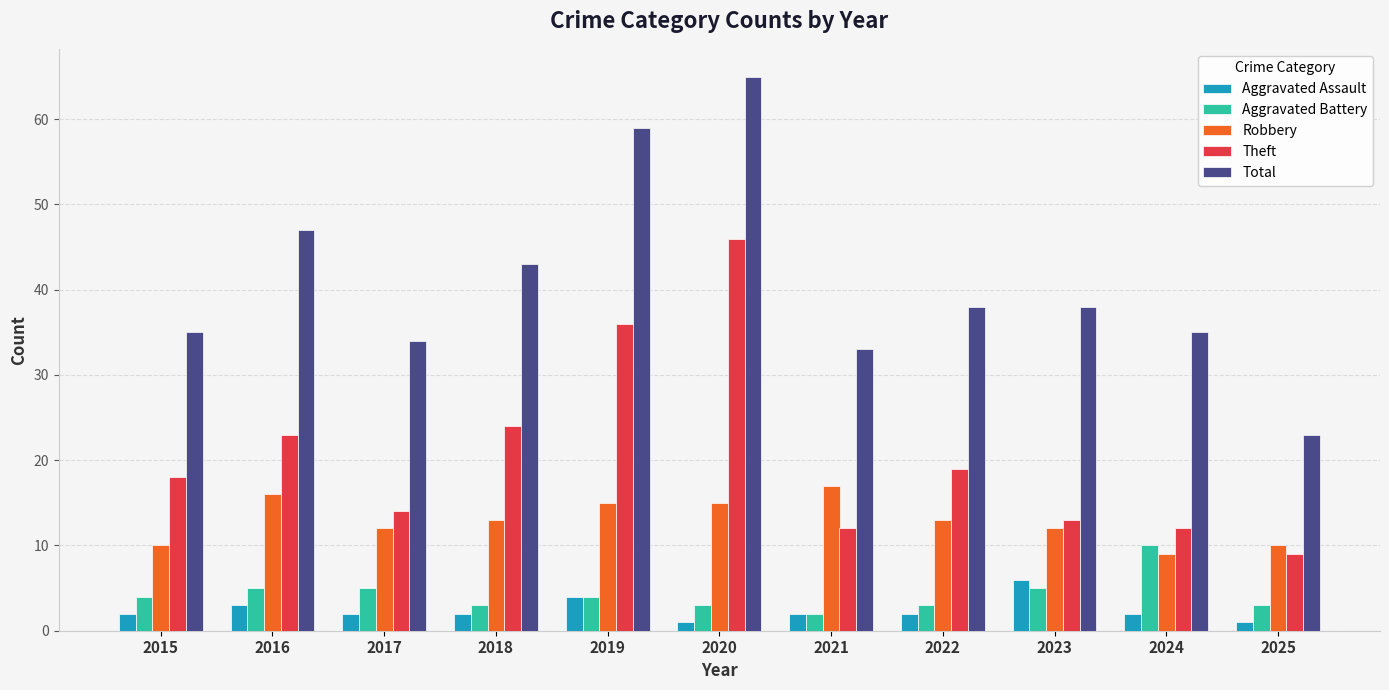

At how many categories does at least one series exceed 5?

11